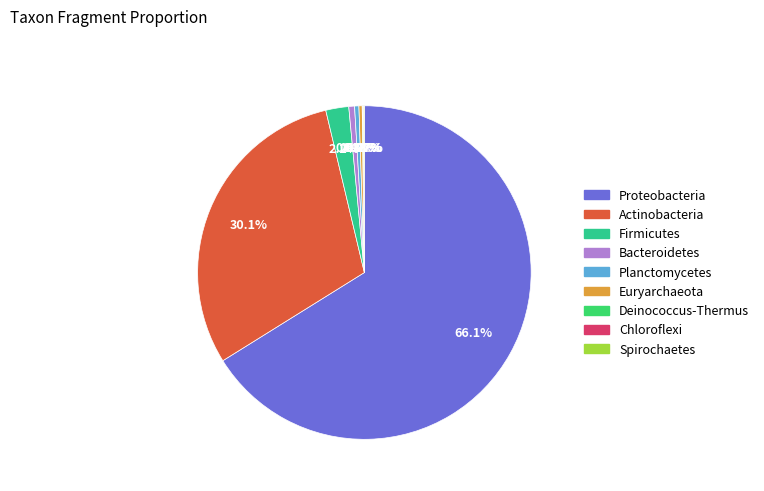

The Deinococcus-Thermus slice represents 0% of the pie. True or false?

True